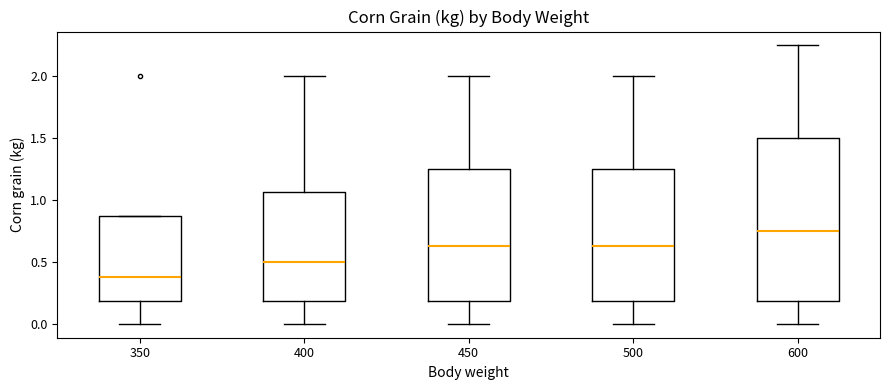

Where is the upper edge of the box at x = 500 on the y-axis? The values are not printed on the chart, so give them approximately, as read against the axis.

1.25